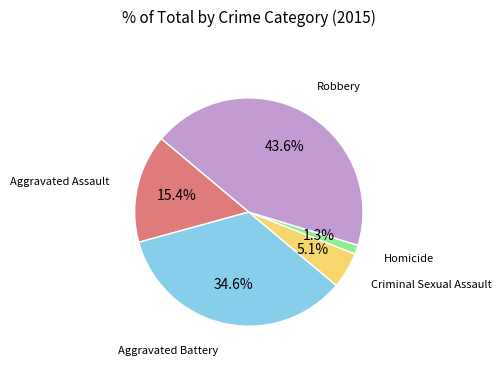

To the nearest percent, what is the difference between the largest and smallest slice percentages?

42%